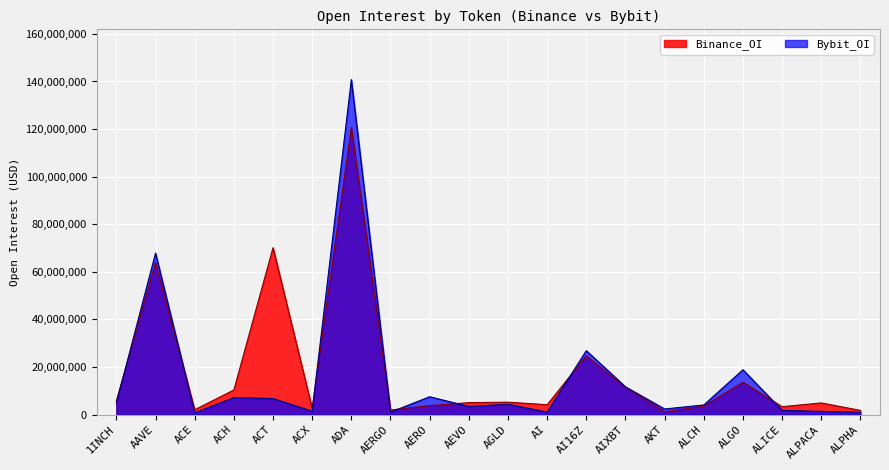

What is the average value of the Binance_OI series?

17989868